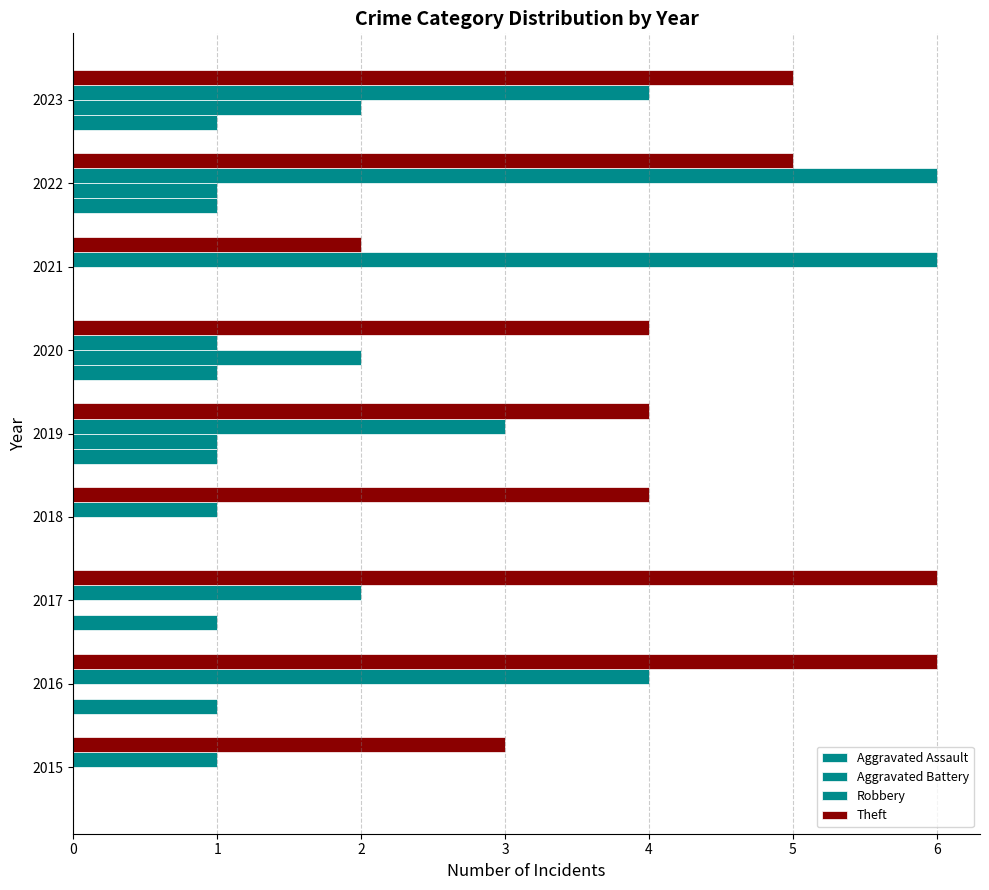

Count the number of data series in this chart.

4